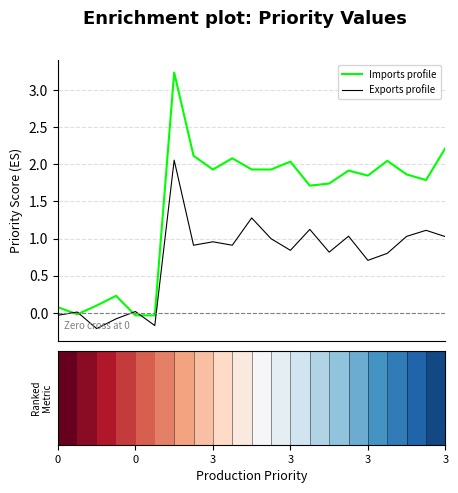

Rank the series by their average value, from highest to lowest.

Imports profile, Exports profile